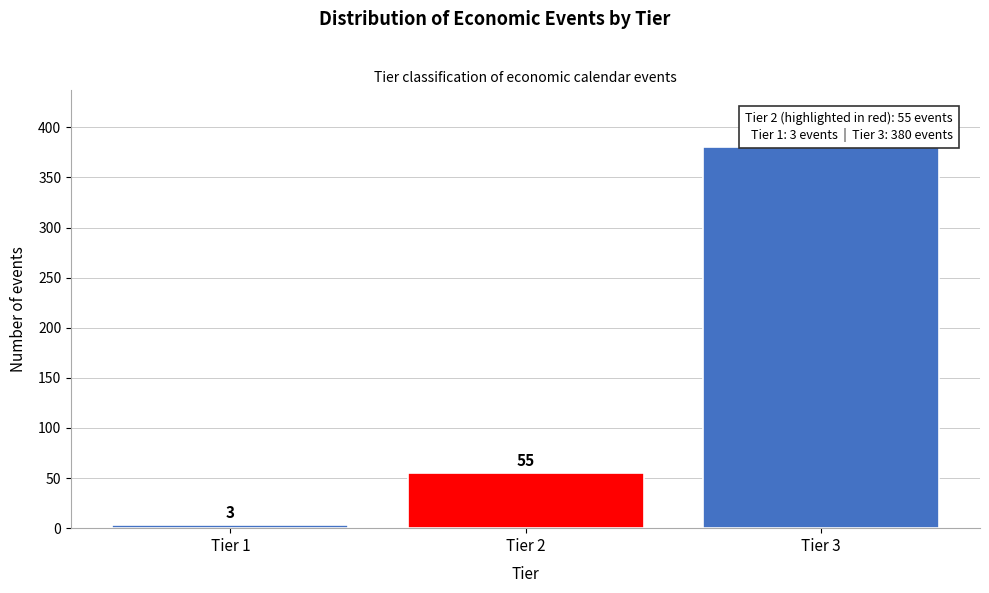

Reading right to left, what are all the values shown in this chart?

Tier 3=380	Tier 2=55	Tier 1=3